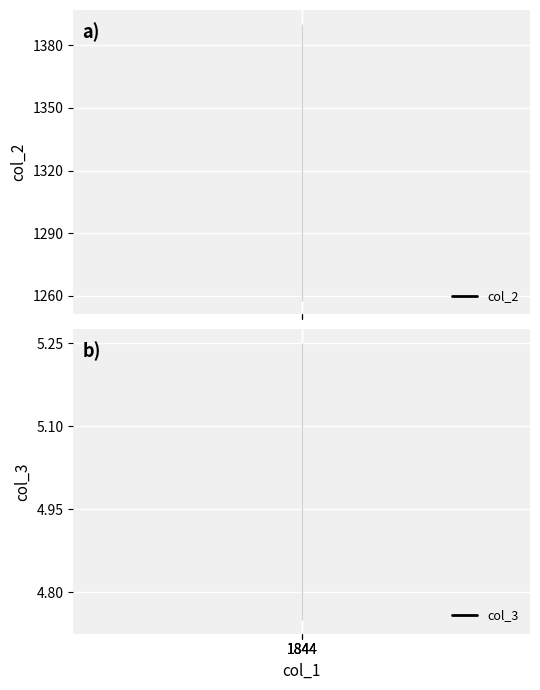

How many lines are shown in the chart?

2